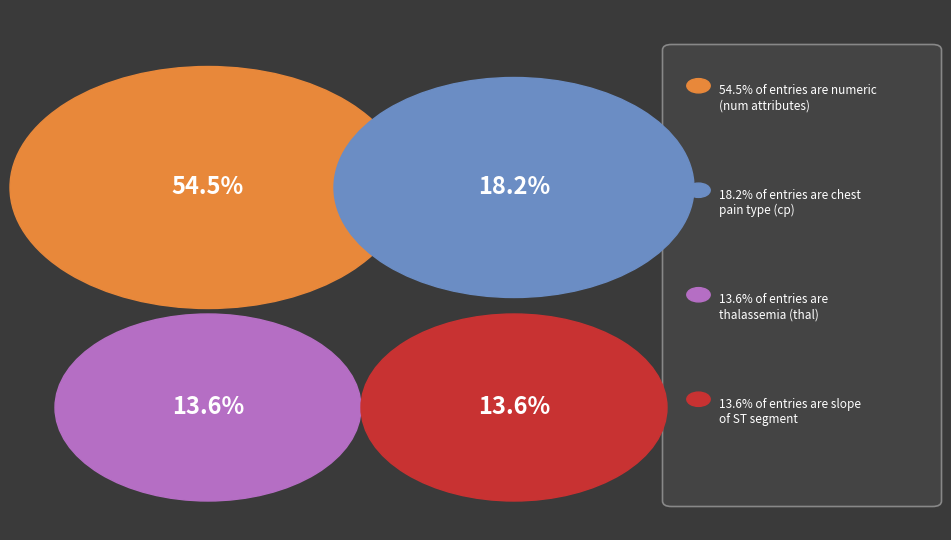

How many slices are in this pie chart?

4